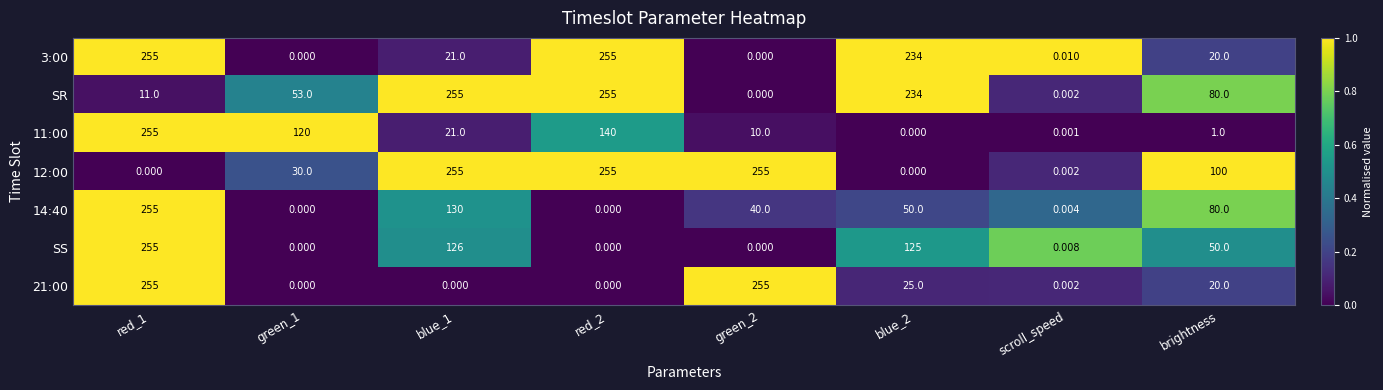

Is the value of 14:40 at brightness greater than the value of 21:00 at red_2?

Yes